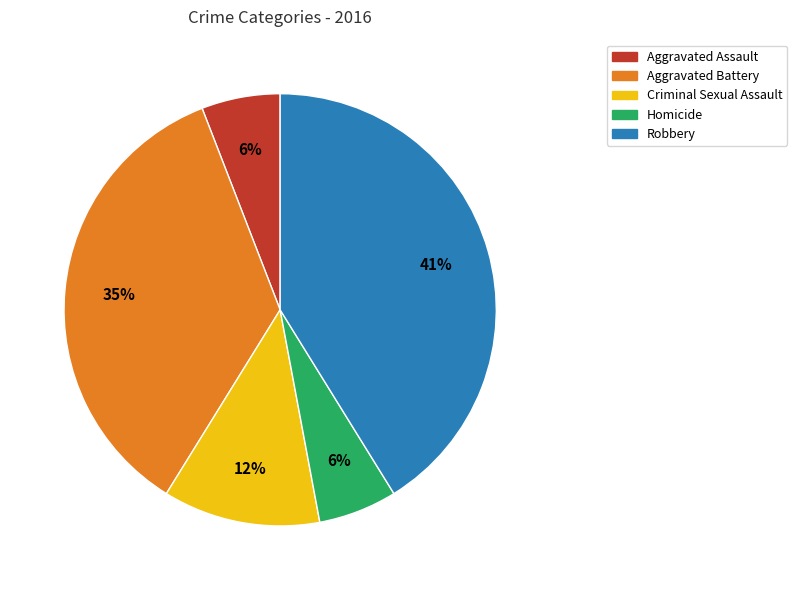

Is the sum of Homicide and Aggravated Assault greater than half?

No